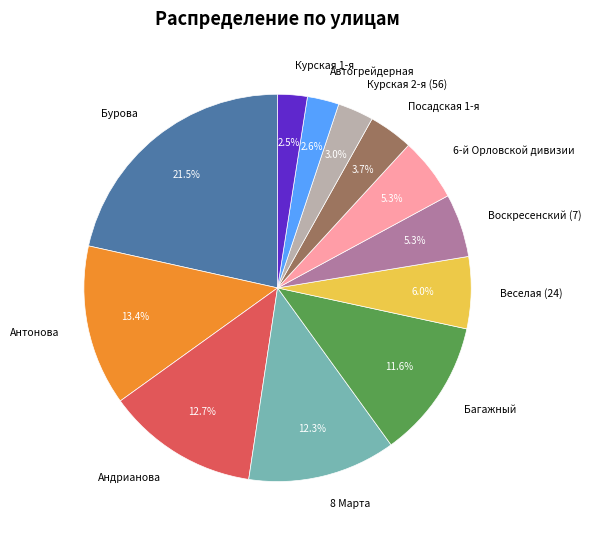

To the nearest percent, what is the difference between the largest and smallest slice percentages?

19%